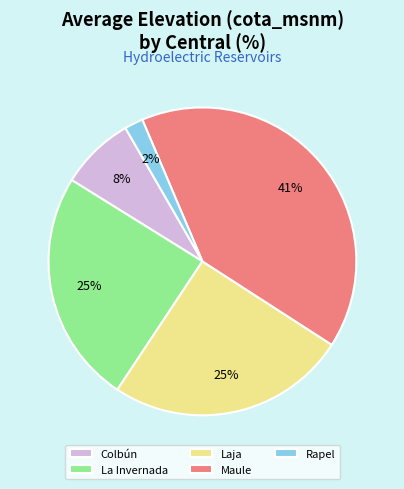

What percentage is the La Invernada slice, to the nearest percent?

25%